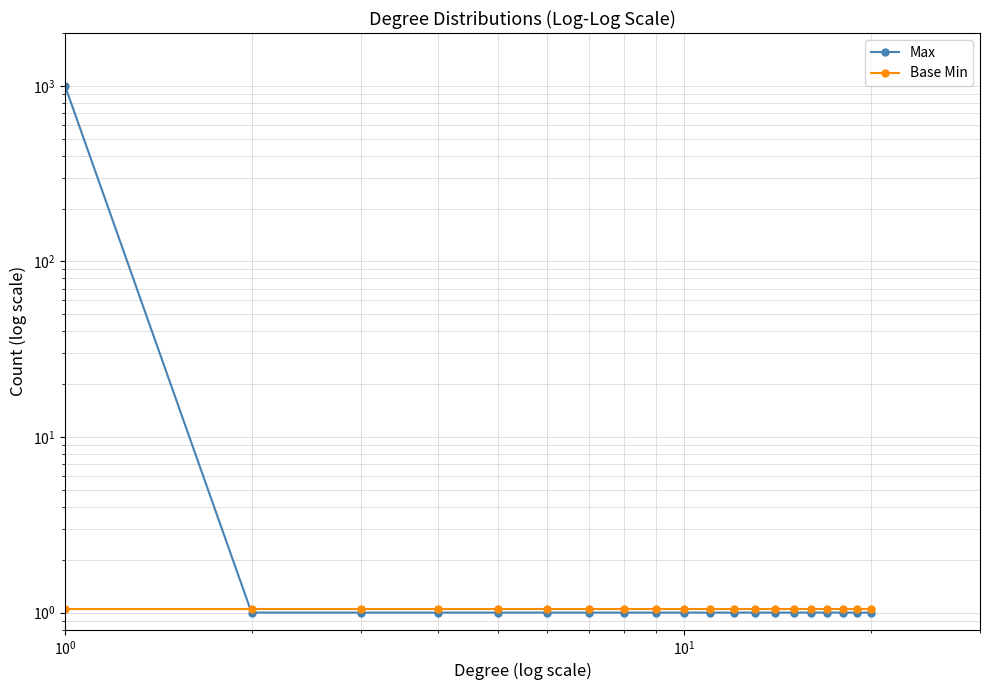

After their last crossing, which series has the higher values: Max or Base Min?

Base Min